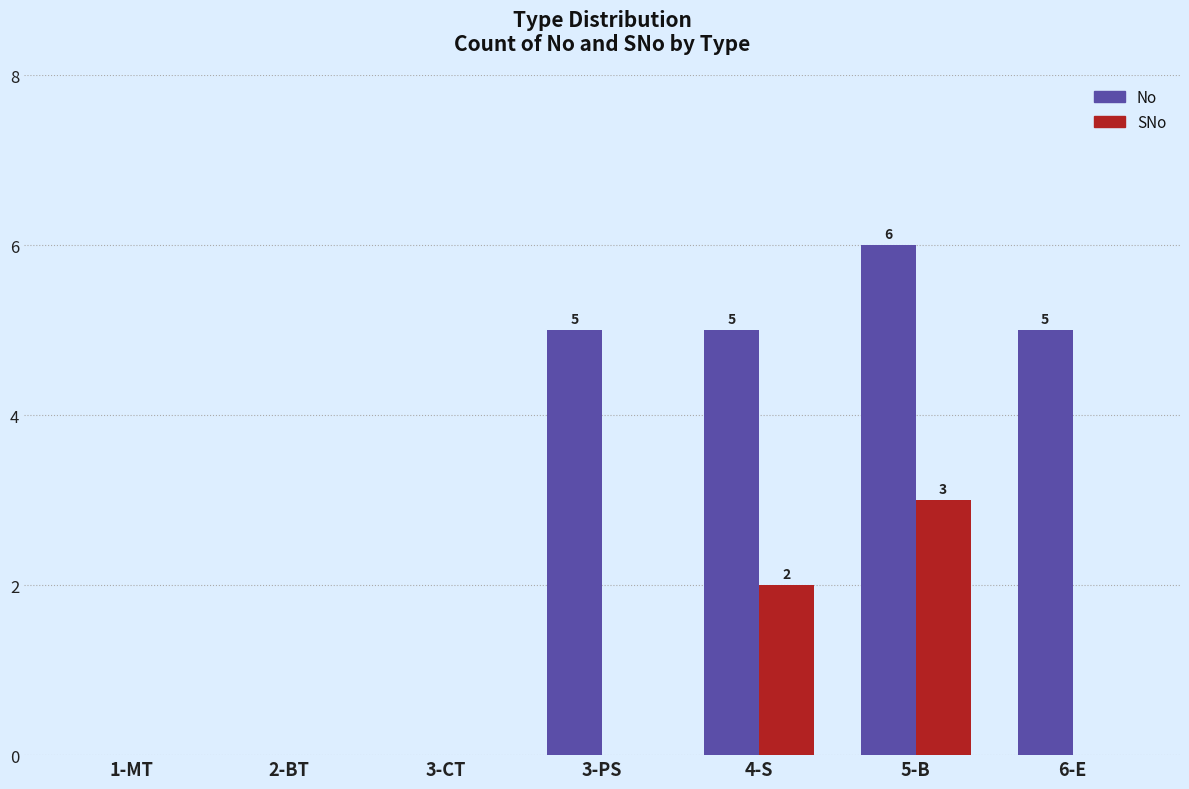

At which category is the sum across all series the highest?

5-B